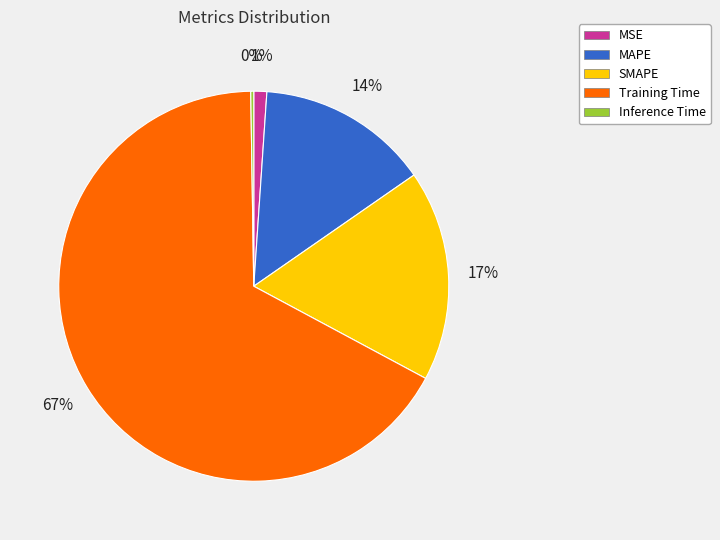

What is the largest slice in the pie chart?

Training Time